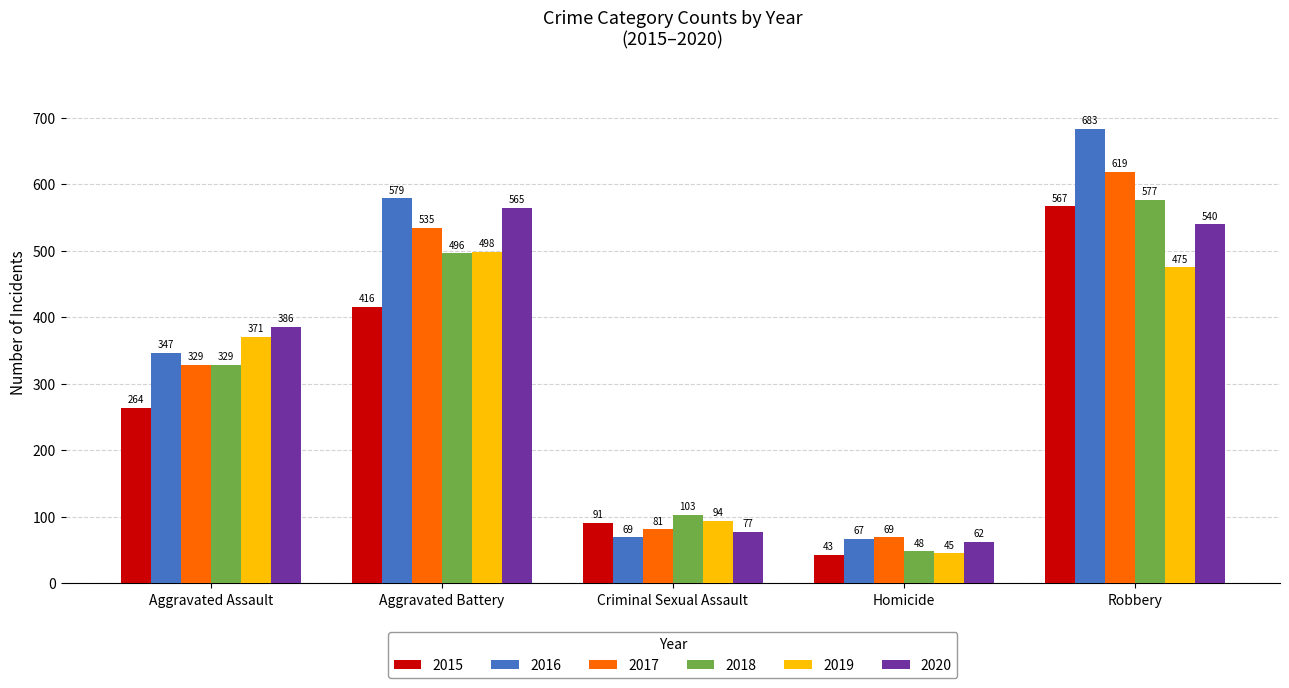

What is the spread (max minus min) of values at Aggravated Battery?

163